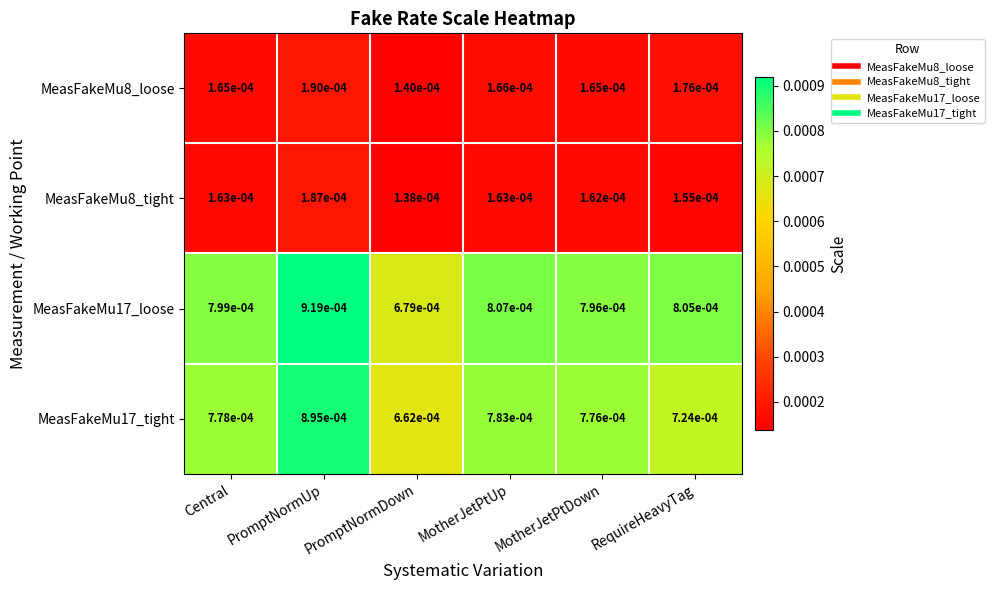

List the labels in order of MeasFakeMu17_tight value, largest first.

PromptNormUp, MotherJetPtUp, Central, MotherJetPtDown, RequireHeavyTag, PromptNormDown